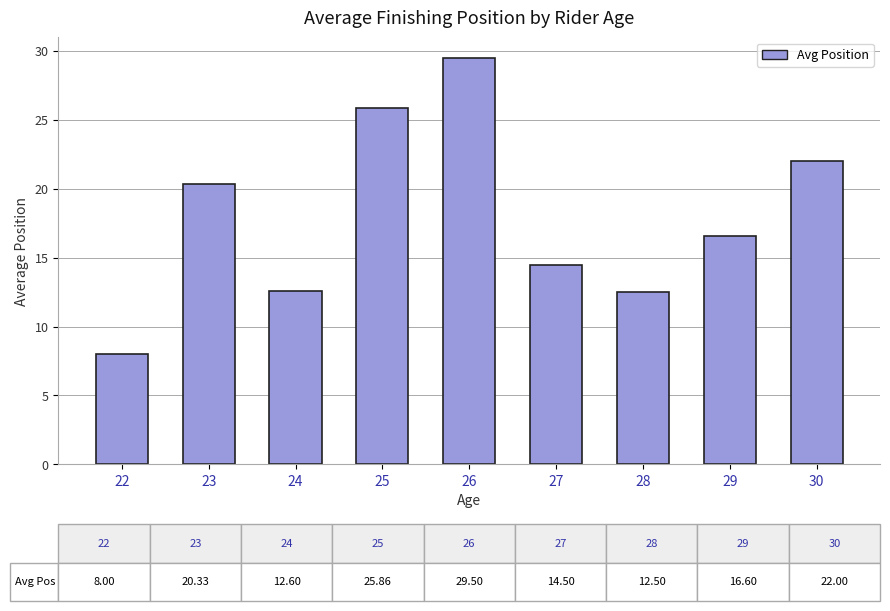

Is it true that the value at 28 is 12.5?

True